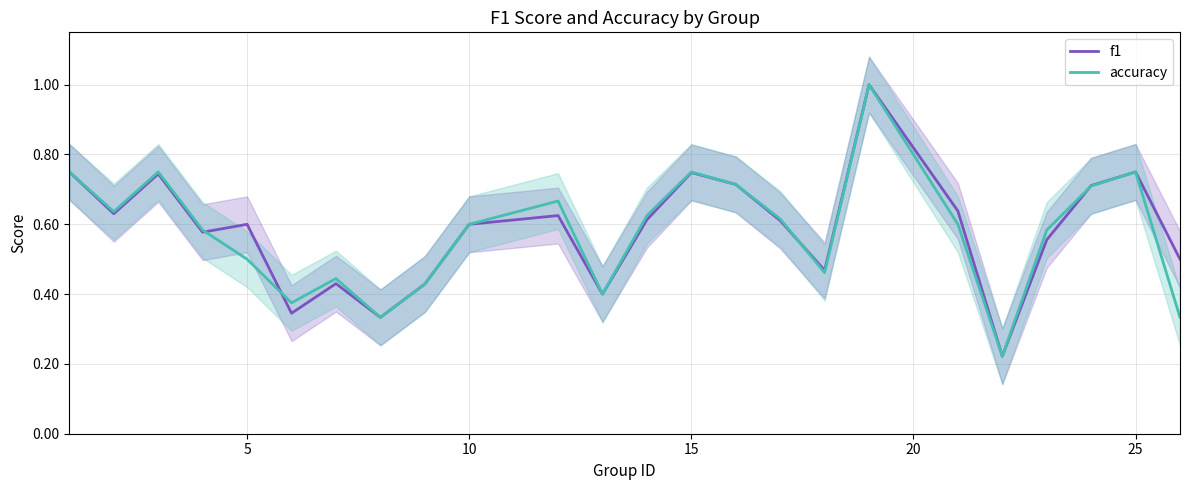

Which series has the largest total across all categories?

f1